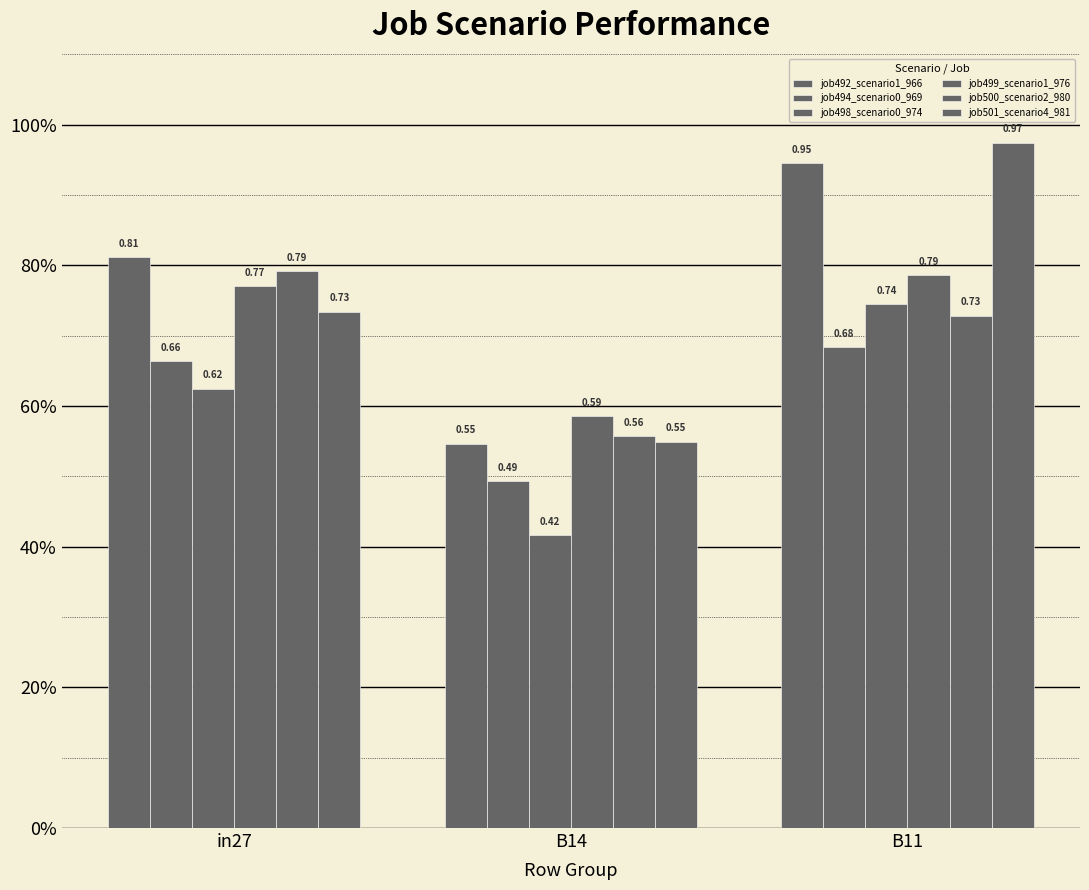

Is it true that job501_scenario4_981 equals 1.0 at B11?

True